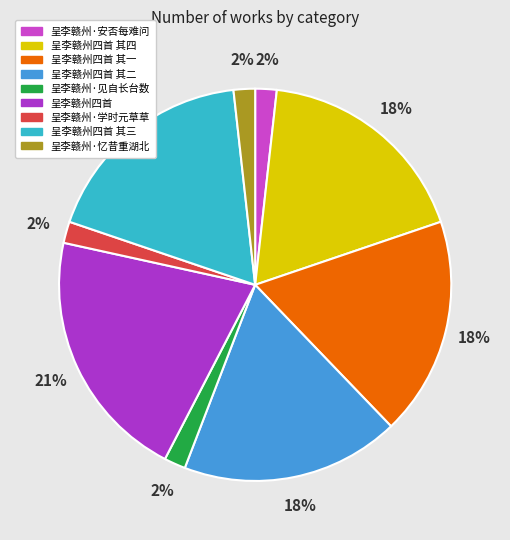

To the nearest percent, what is the combined percentage of 呈李赣州·安否每难问 and 呈李赣州四首 其三?

20%